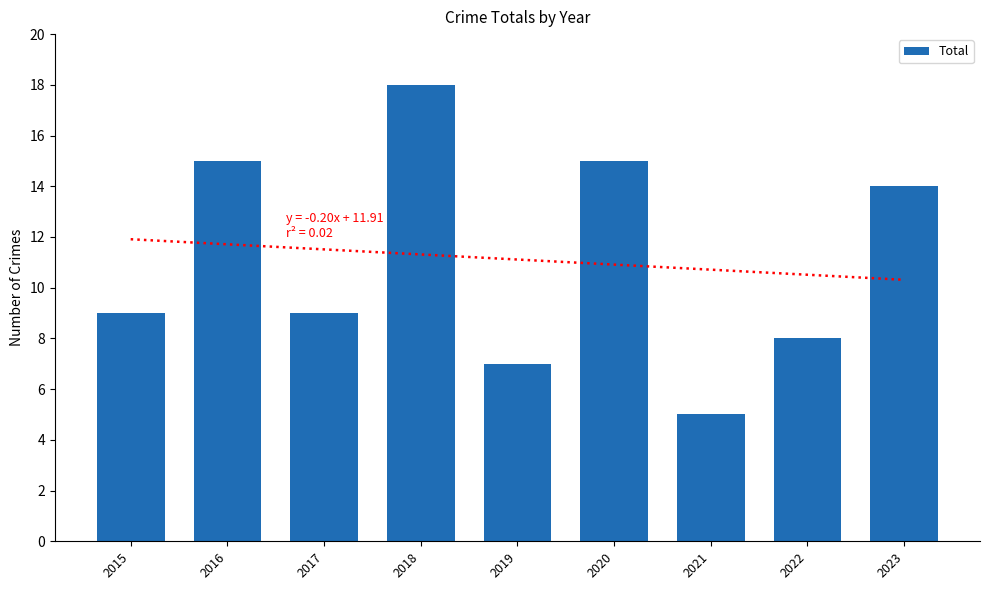

What is the difference between the maximum and minimum values?

13